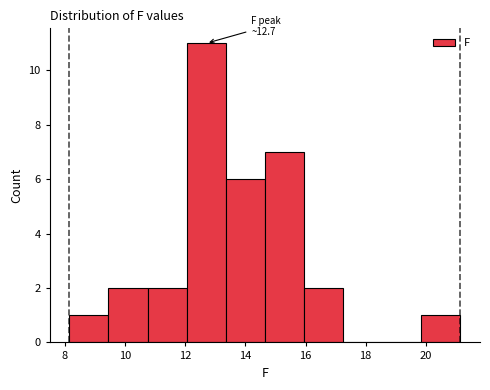

Over which range of the x-axis is the bar tallest?

12.05 to 13.35